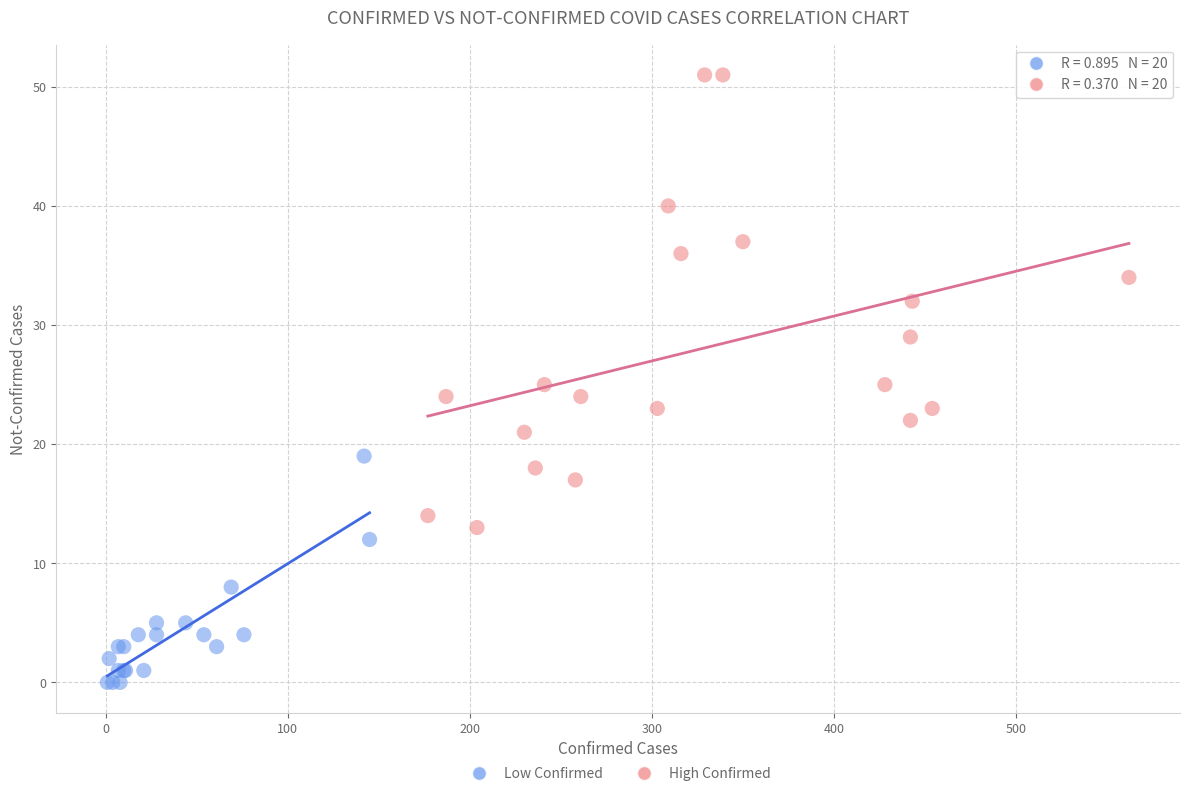

Which series contains the lowest Y value?

Low Confirmed